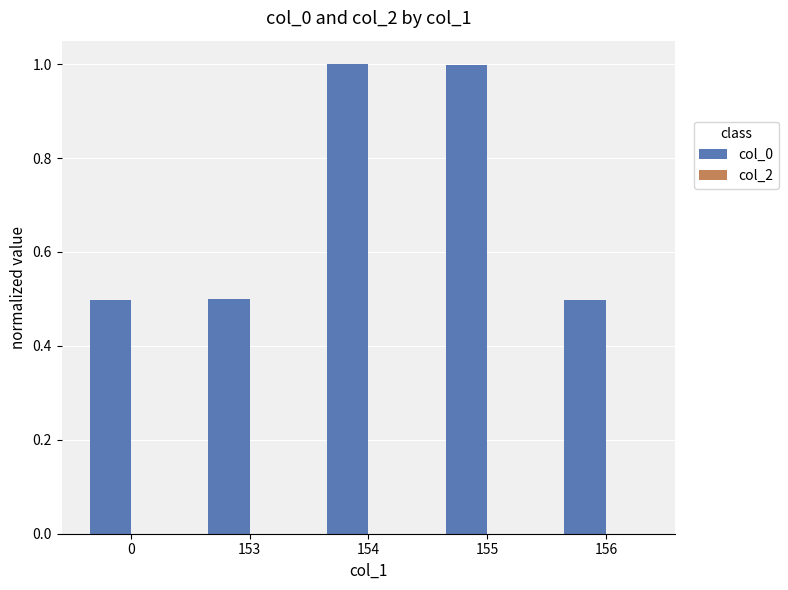

Between 154 and 156, which is larger?

154